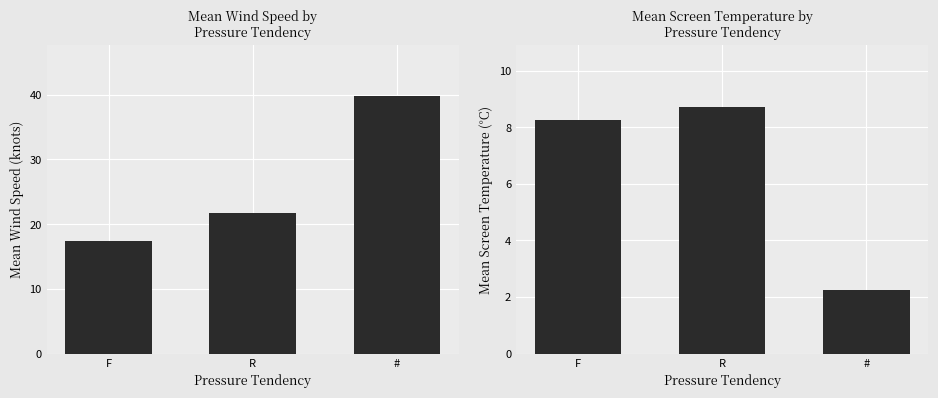

Is it true that Mean Wind Speed equals 21.7 at R?

True